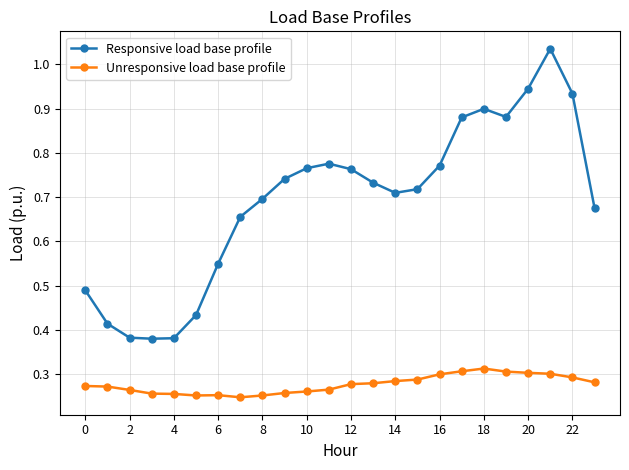

Which series has the widest spread of values?

Responsive load base profile